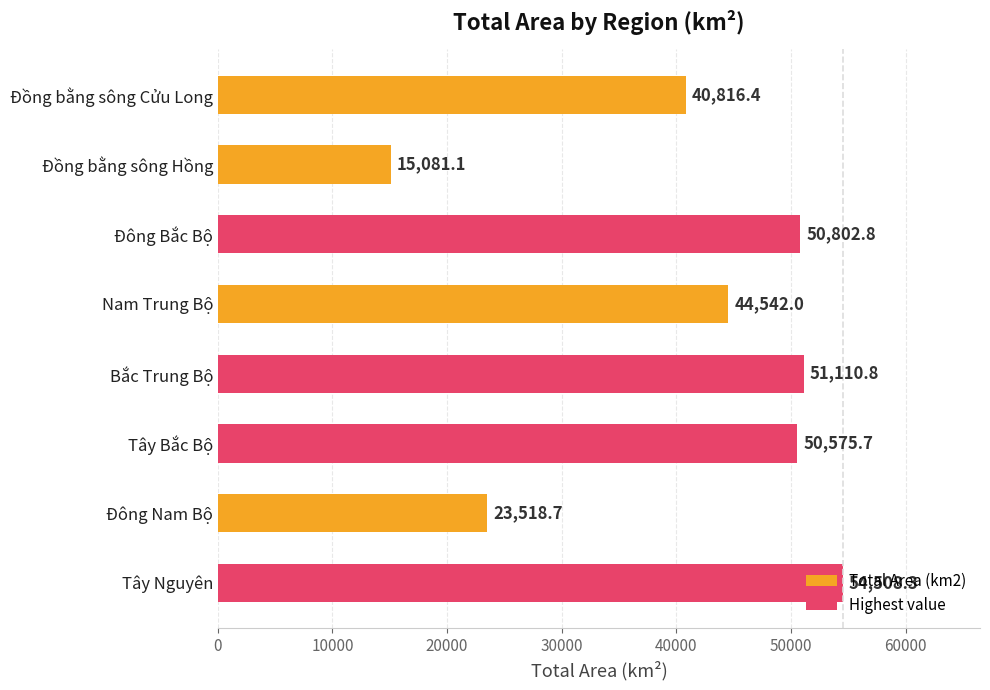

List the labels in order of value, largest first.

Tây Nguyên, Bắc Trung Bộ, Đông Bắc Bộ, Tây Bắc Bộ, Nam Trung Bộ, Đồng bằng sông Cửu Long, Đông Nam Bộ, Đồng bằng sông Hồng